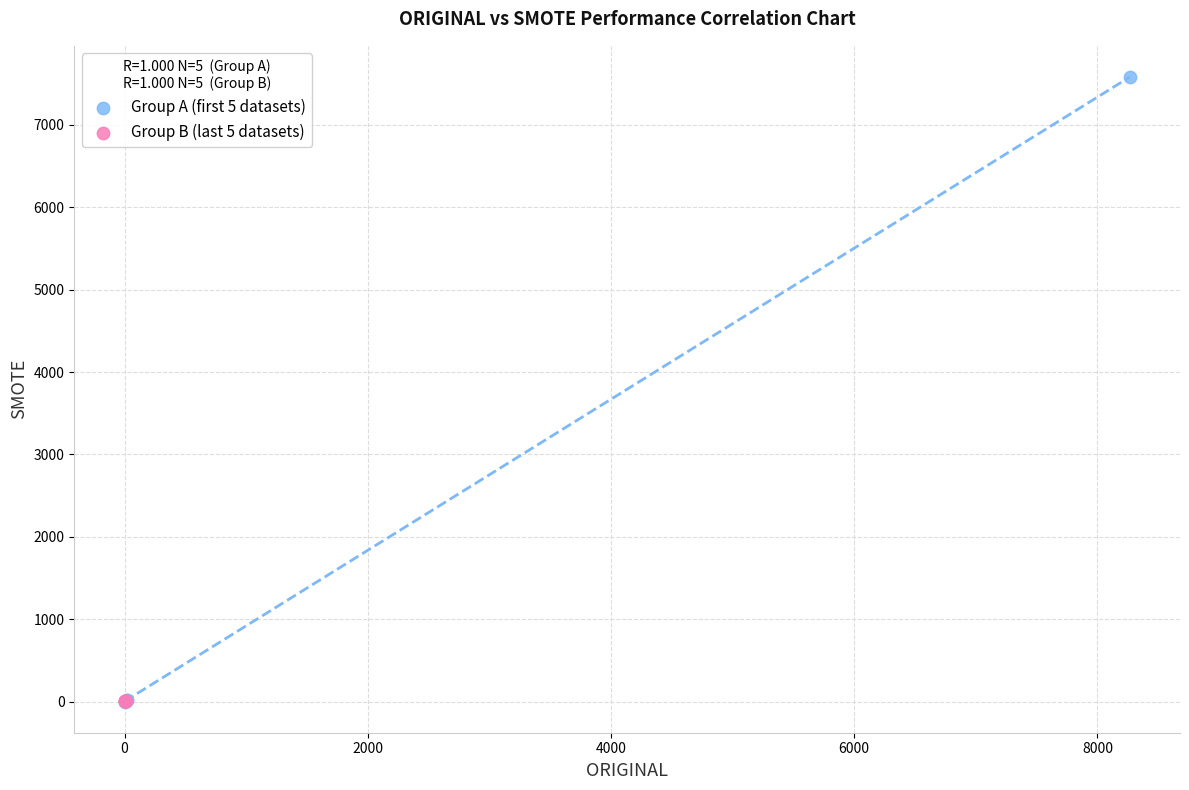

Which series has the widest spread of Y values?

Group A (first 5 datasets)